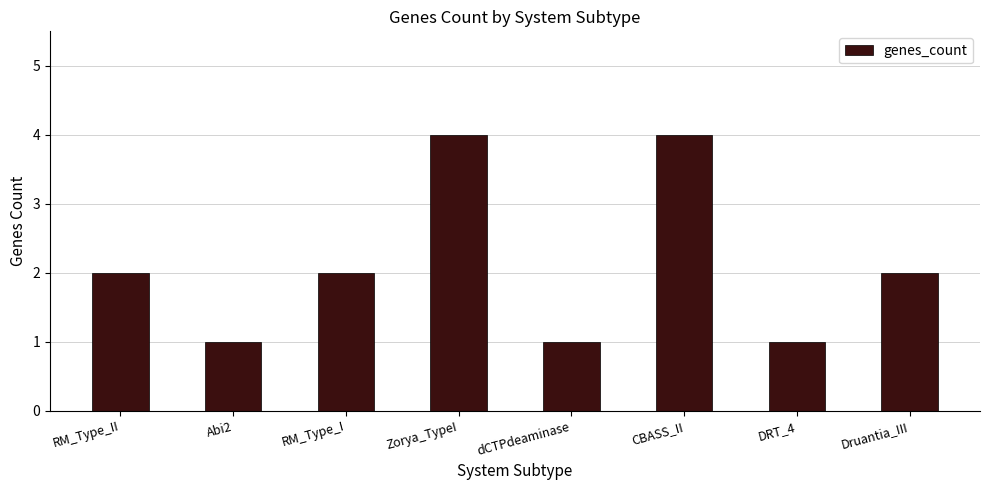

What is the approximate value at Druantia_III?

2